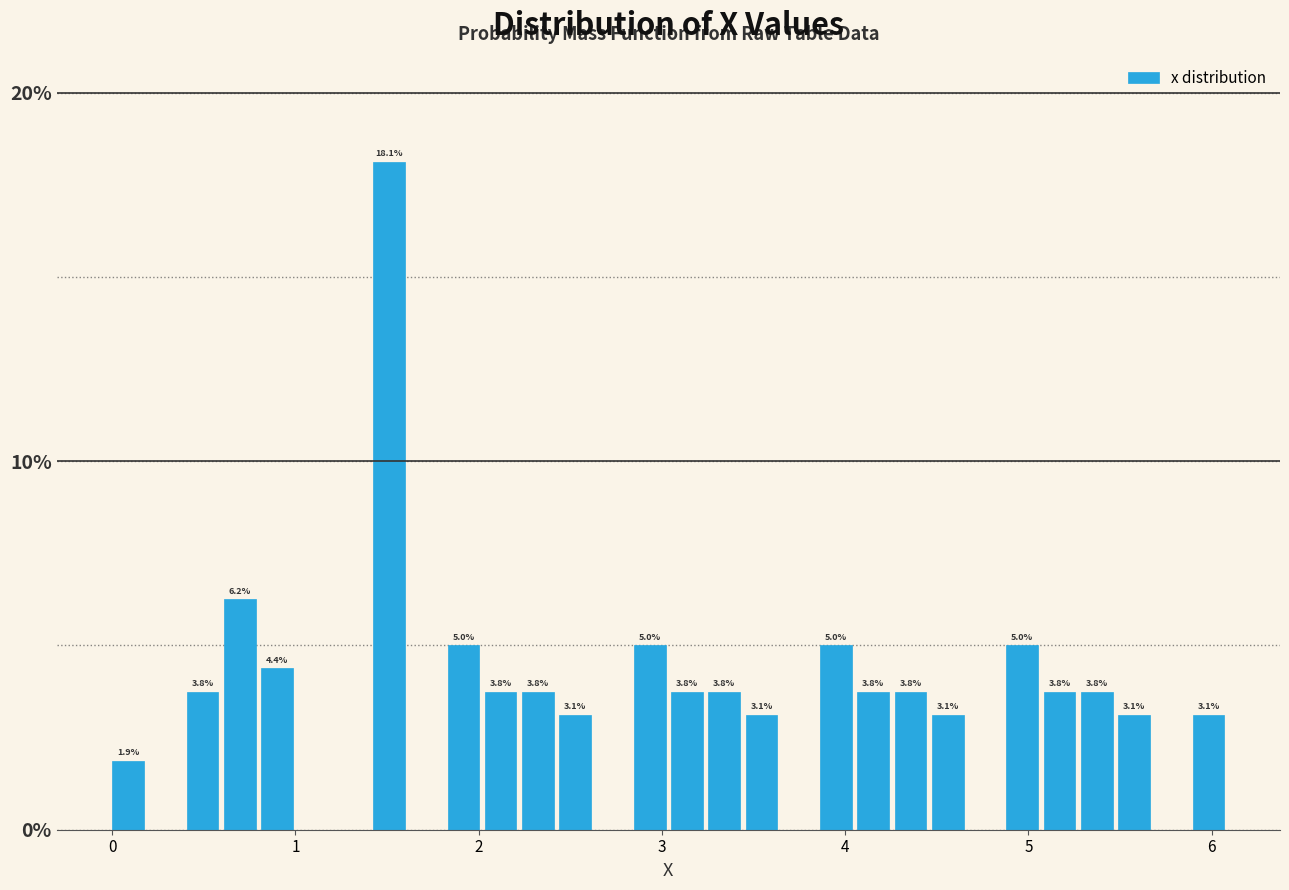

Around what value on the x-axis is the tallest bar? Give the approximate position of its centre, as read against the axis.

1.5